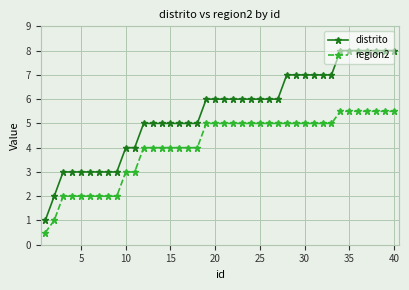

What is the value of the region2 point at the 4th from the left?

2.0